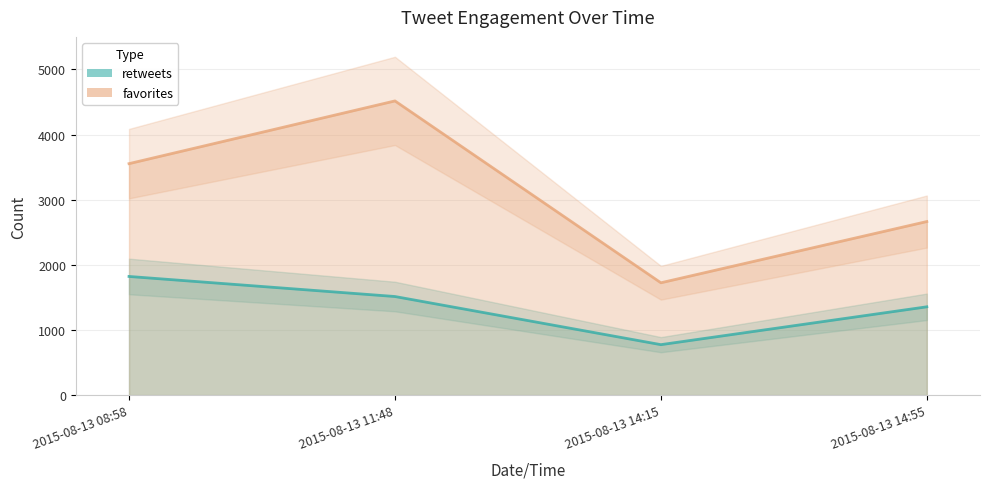

What are all the series names shown in the legend?

retweets, favorites